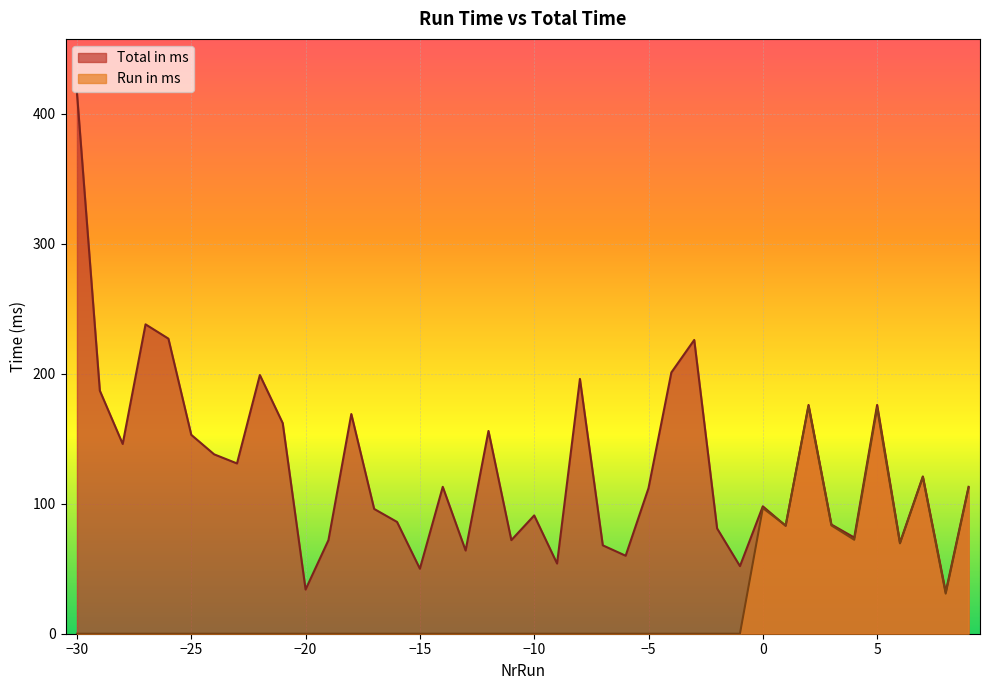

Is the value of Total in ms at 8 greater than the value of Run in ms at -1?

Yes